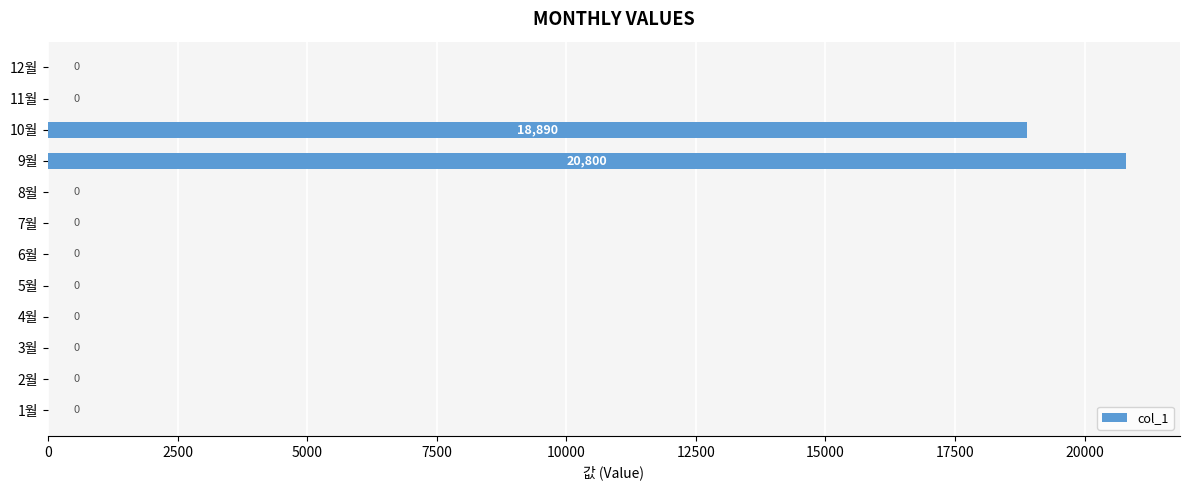

Read the value at 10월, to the nearest 50.

18900